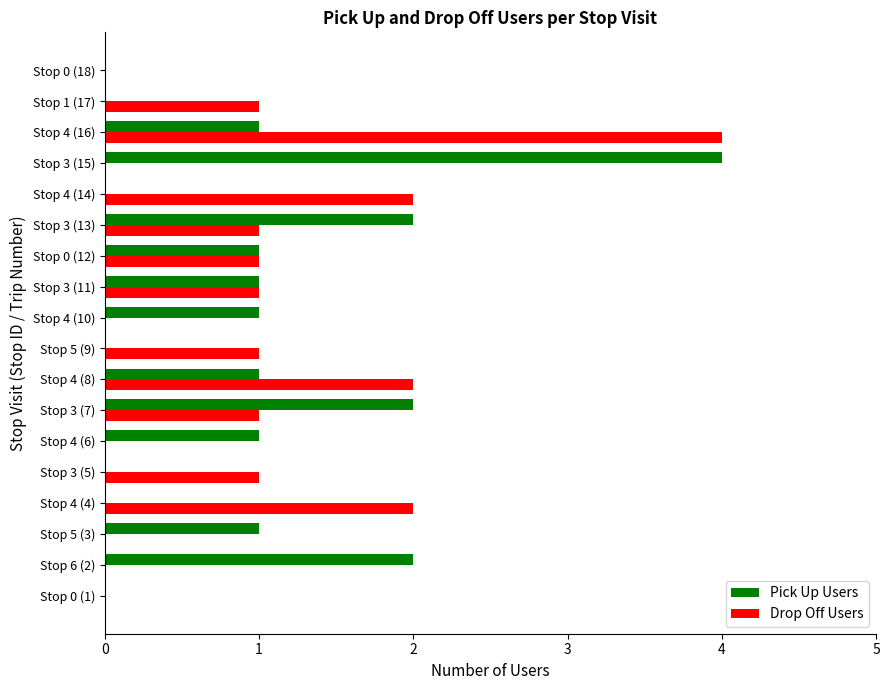

What is the average value of the Drop Off Users series?

1